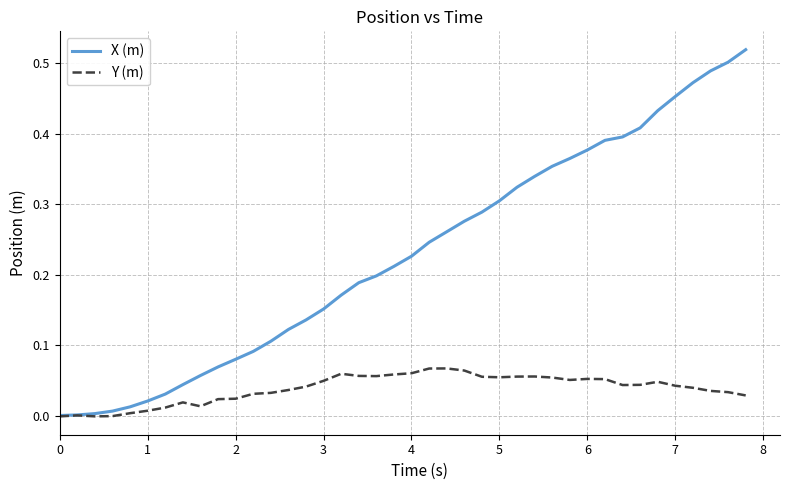

Which series has the largest total across all categories?

X (m)